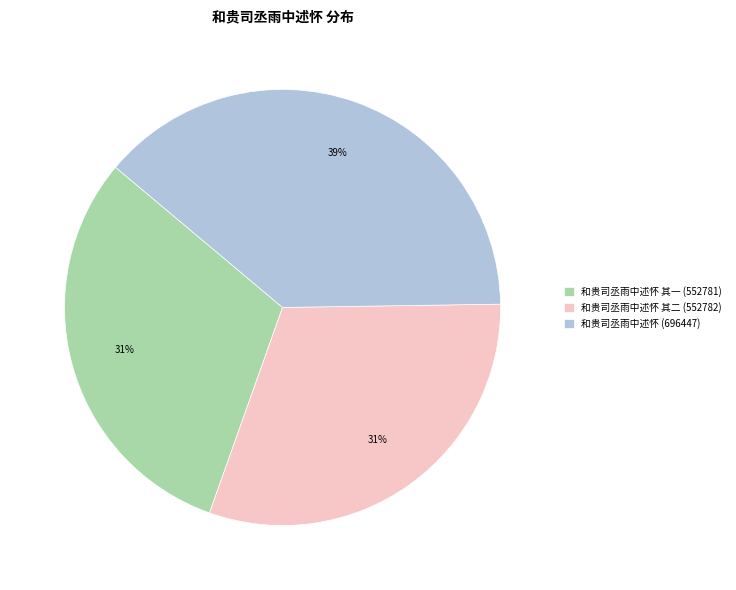

To the nearest percent, what percentage of the pie is 和贵司丞雨中述怀 其一 (552781)?

31%